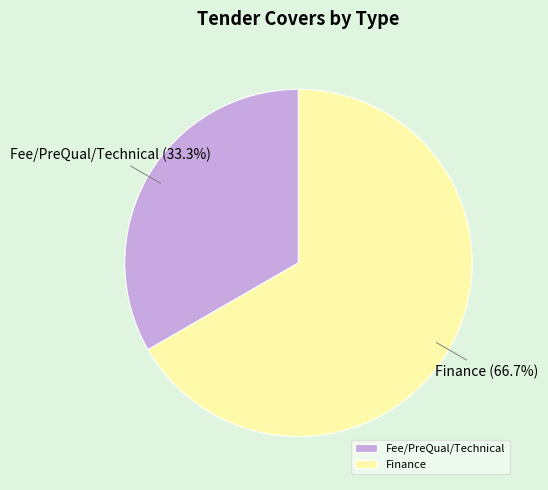

What is the total percentage of Fee/PreQual/Technical and Finance?

100.0%